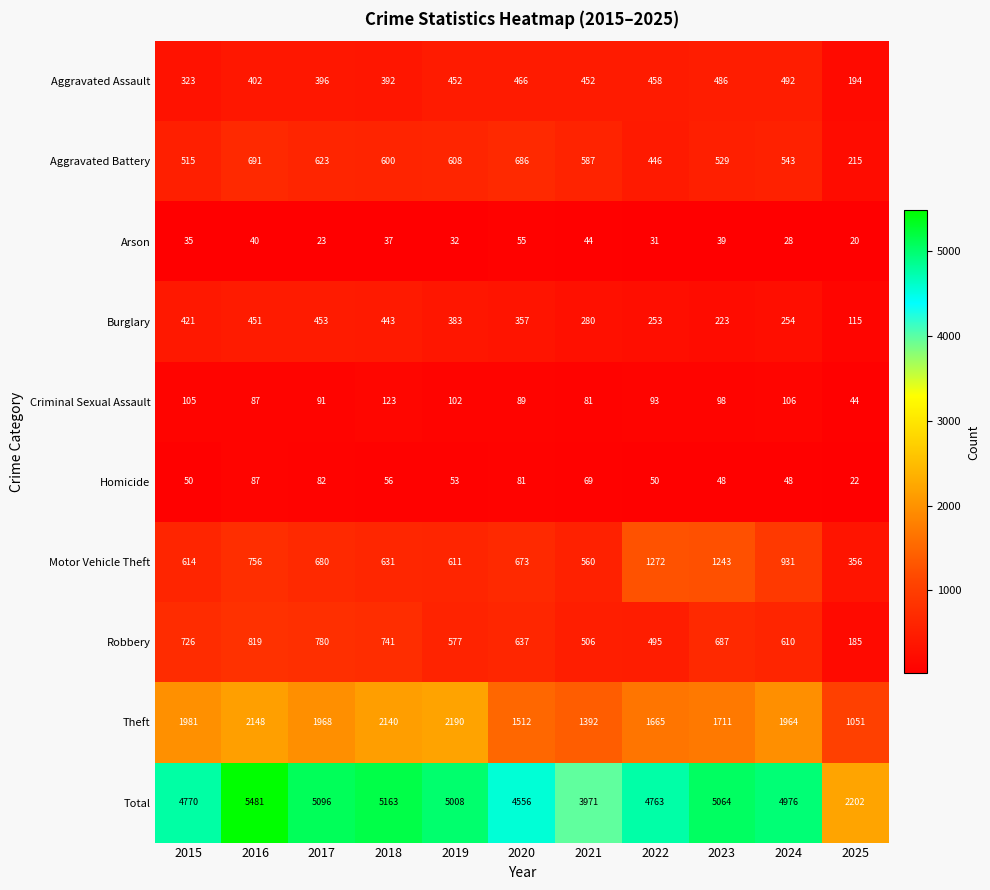

Where is Homicide nearest to the value 54?

2019